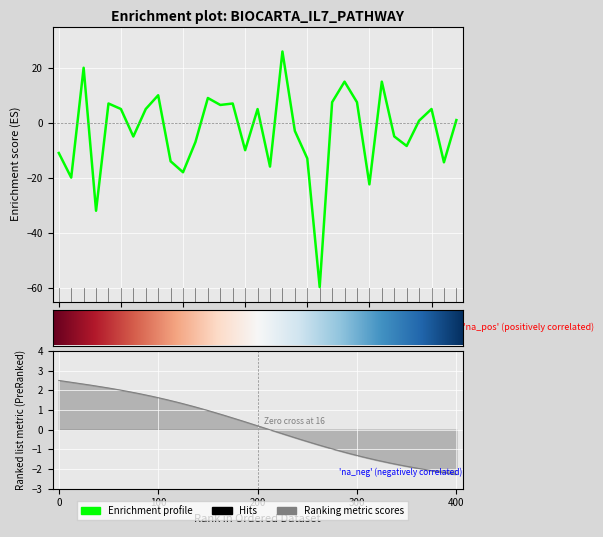

How many negative values are there?

16